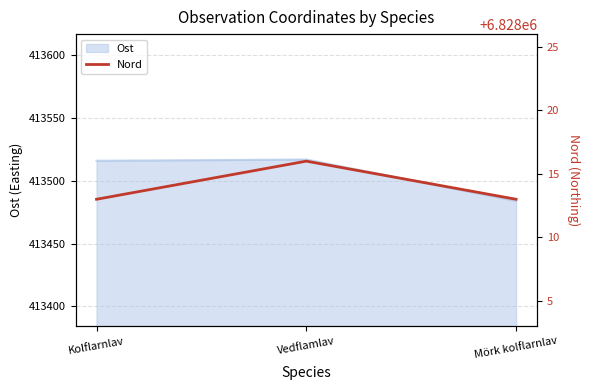

Rank the series by their average value, from lowest to highest.

Ost, Nord